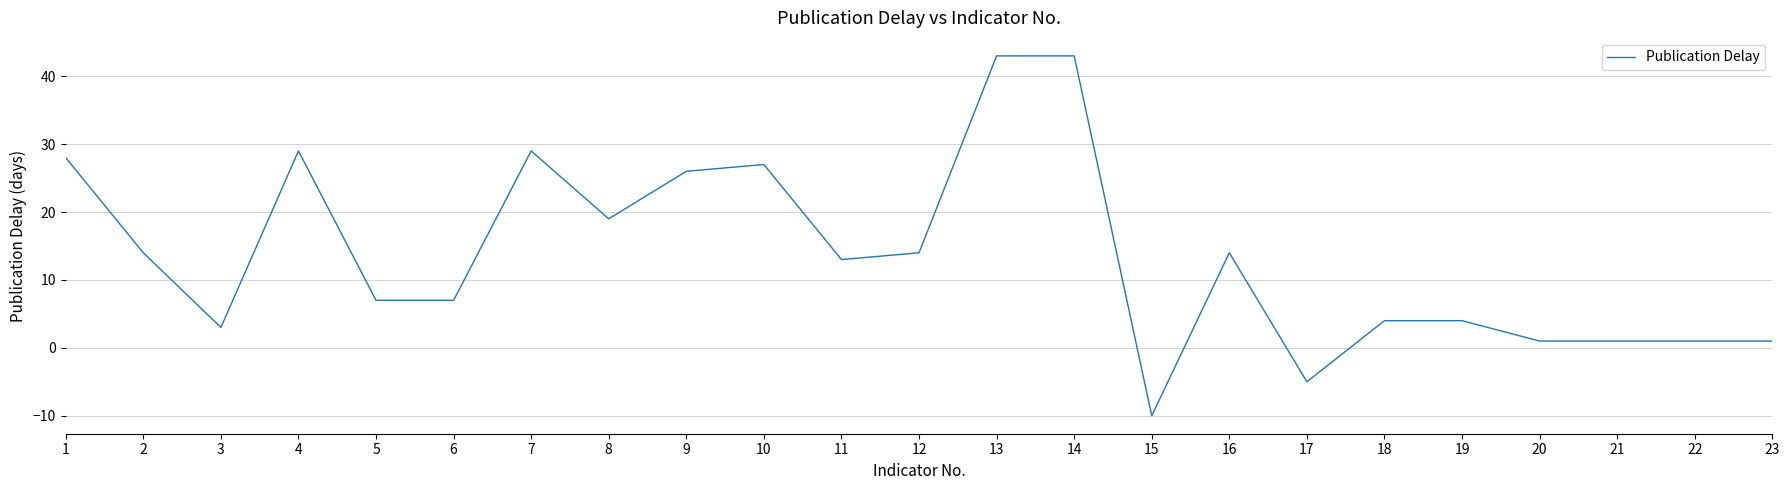

How many values are below zero?

2